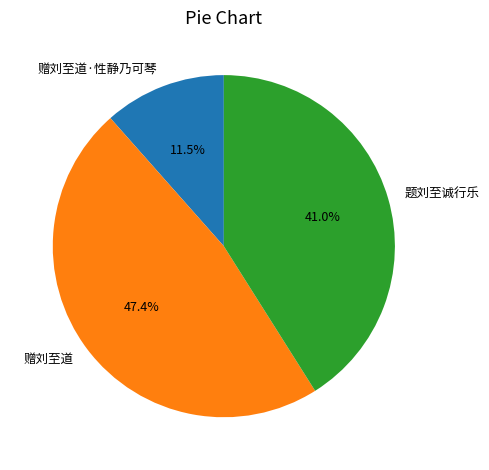

To the nearest percent, what portion does 赠刘至道 represent?

47%